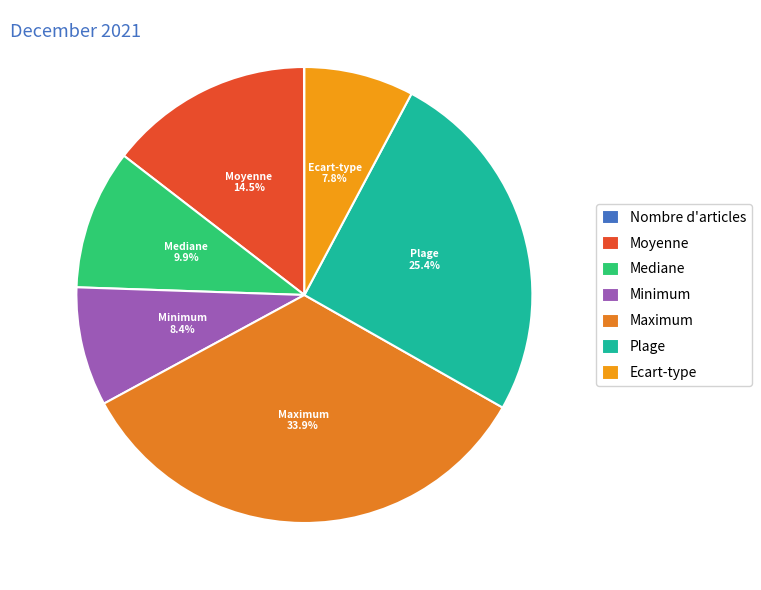

Combined, what portion of the pie is Maximum and Minimum?

42.3%